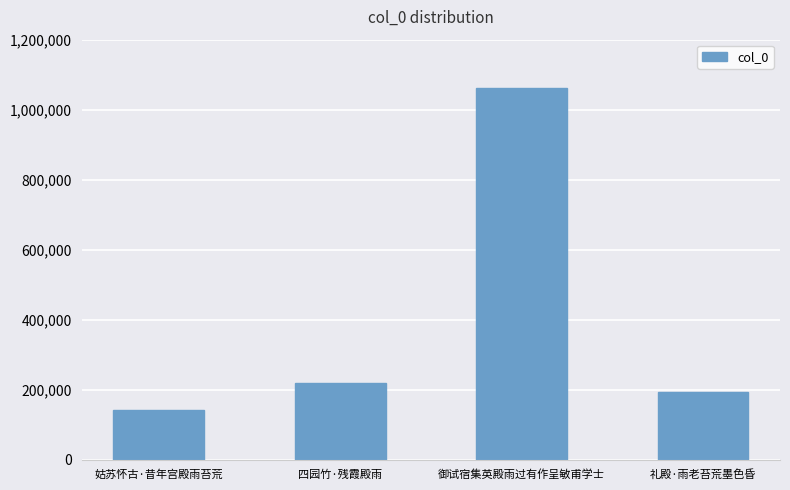

Is it true that the value at 四园竹·残霞殿雨 is 95695?

False